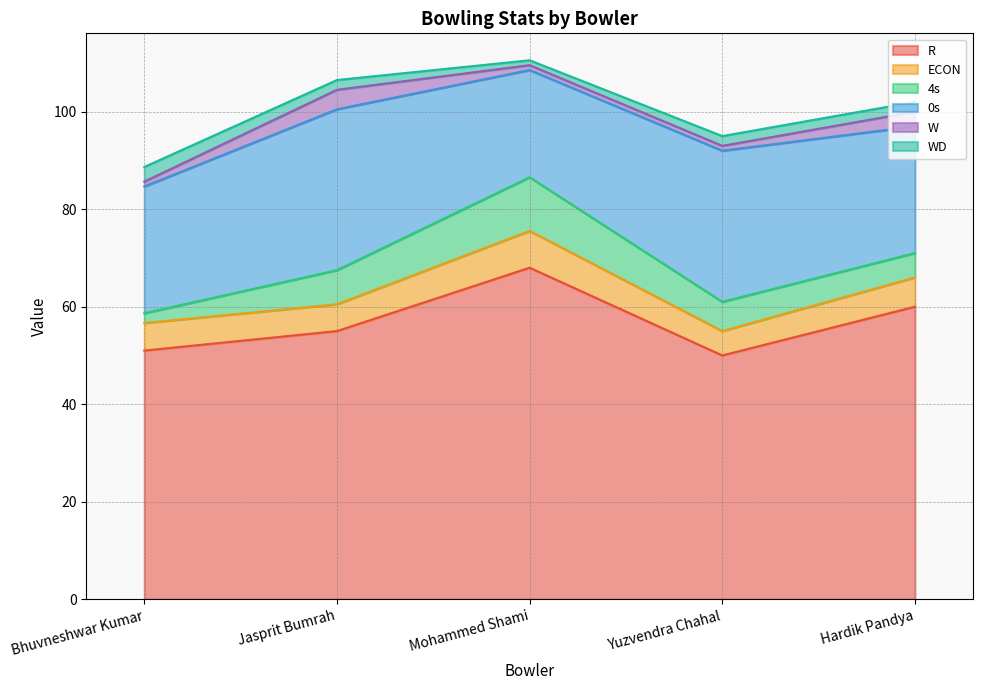

What is the value of the 4s point at the 4th from the left?

6.0